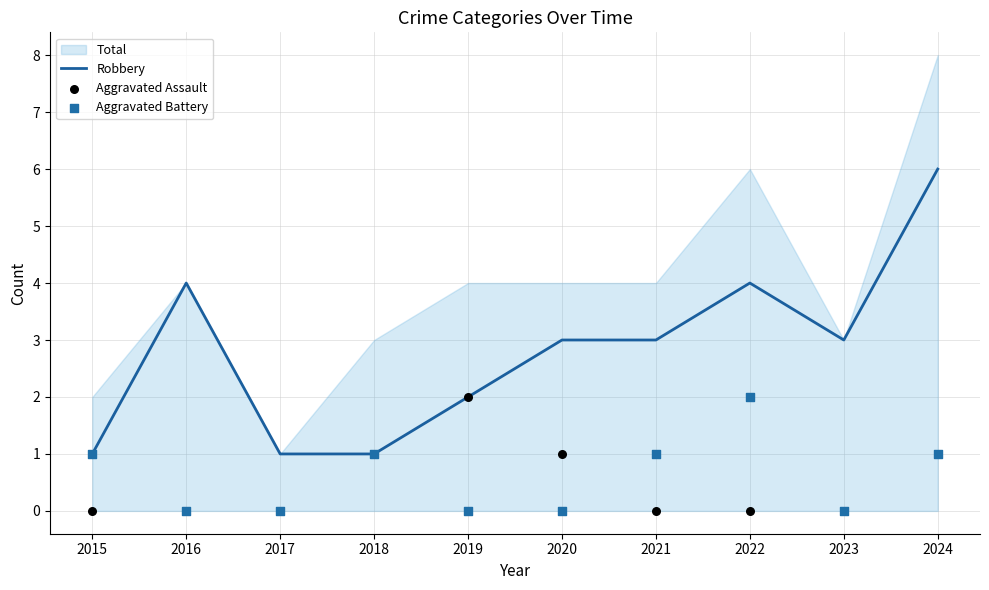

At how many categories does at least one series exceed 3?

3